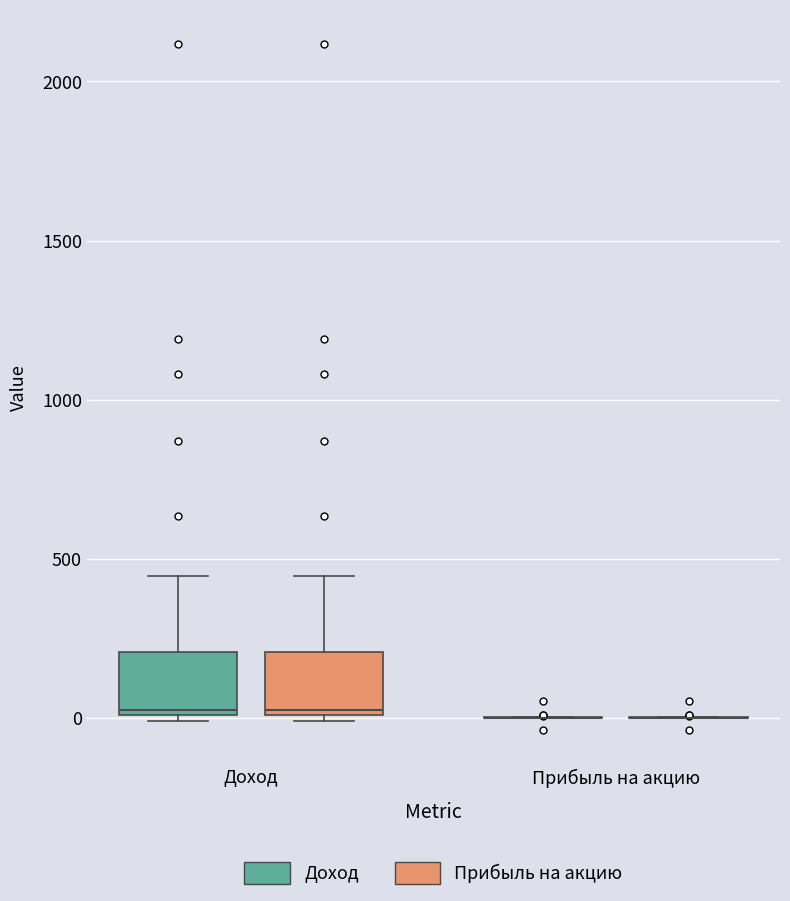

Reading left to right, transcribe this box plot: for each box, give where its median line is, the range the box spans, and where its two whiskers end, as read against the y-axis. The values are not printed on the chart, so give them approximately, as read against the axis.

Доход (Доход): median 0 (just above the box's lower edge), box 0 to 200, whiskers 0 (just below the box's lower edge) to 450
Доход (Прибыль на акцию): median 0 (just above the box's lower edge), box 0 to 200, whiskers 0 (just below the box's lower edge) to 450
Прибыль на акцию (Доход): box collapsed to a line at 0, whiskers 0 to 0
Прибыль на акцию (Прибыль на акцию): box collapsed to a line at 0, whiskers 0 to 0